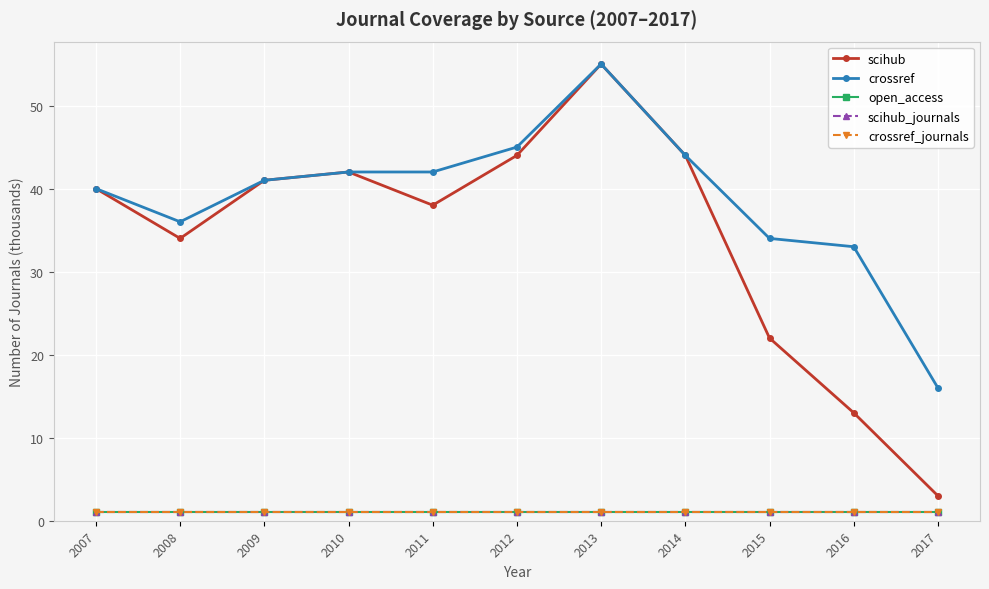

Reading left to right, what are all the values shown in this chart?

scihub: 40	34	41	42	38	44	55	44	22	13	3
crossref: 40	36	41	42	42	45	55	44	34	33	16
open_access: 1	1	1	1	1	1	1	1	1	1	1
scihub_journals: 1	1	1	1	1	1	1	1	1	1	1
crossref_journals: 1	1	1	1	1	1	1	1	1	1	1